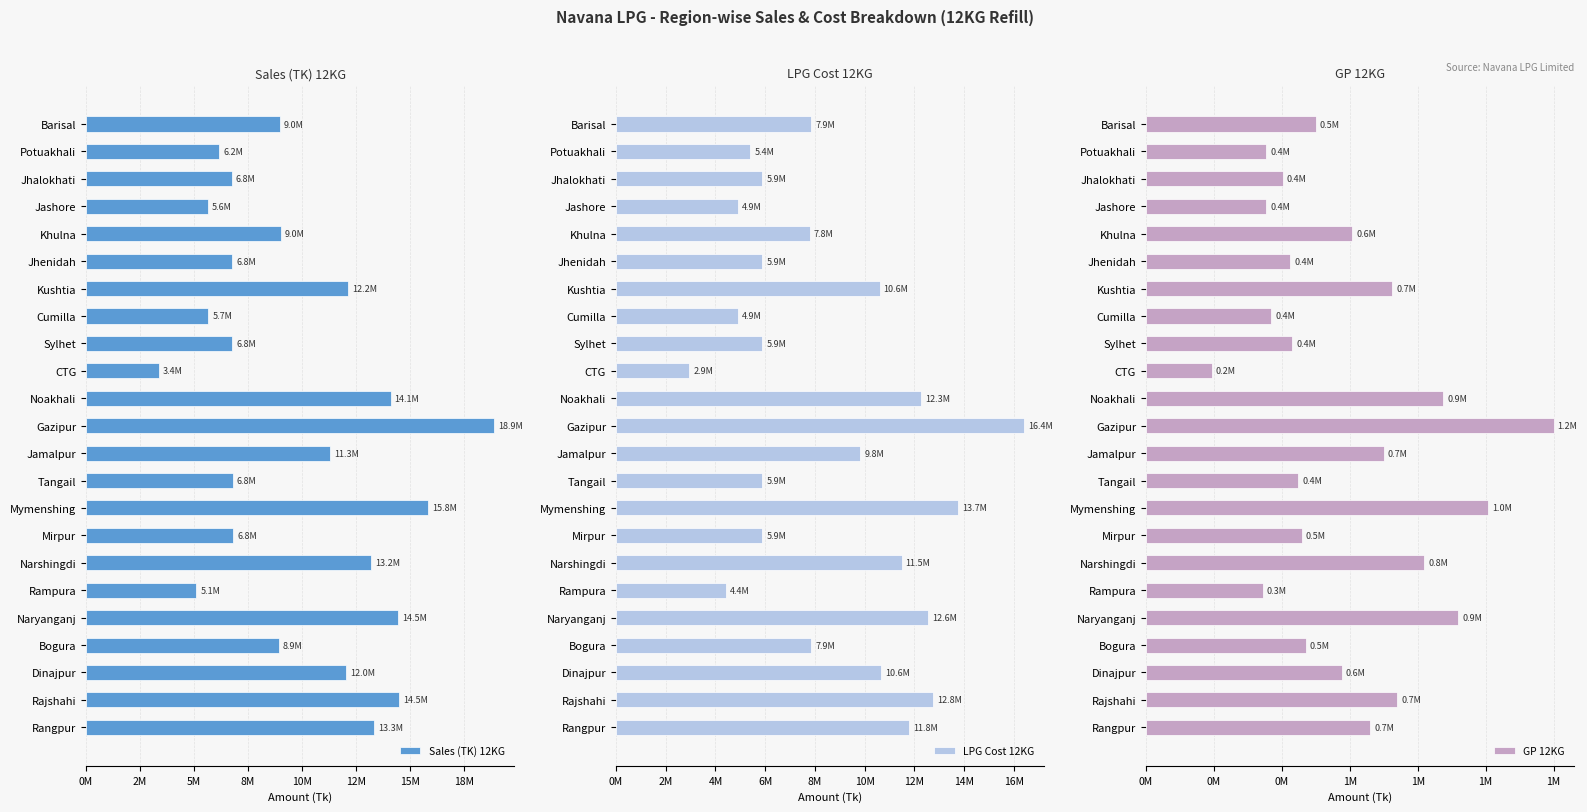

What are all the series names shown in the legend?

Sales (TK) 12KG, LPG Cost 12KG, GP 12KG